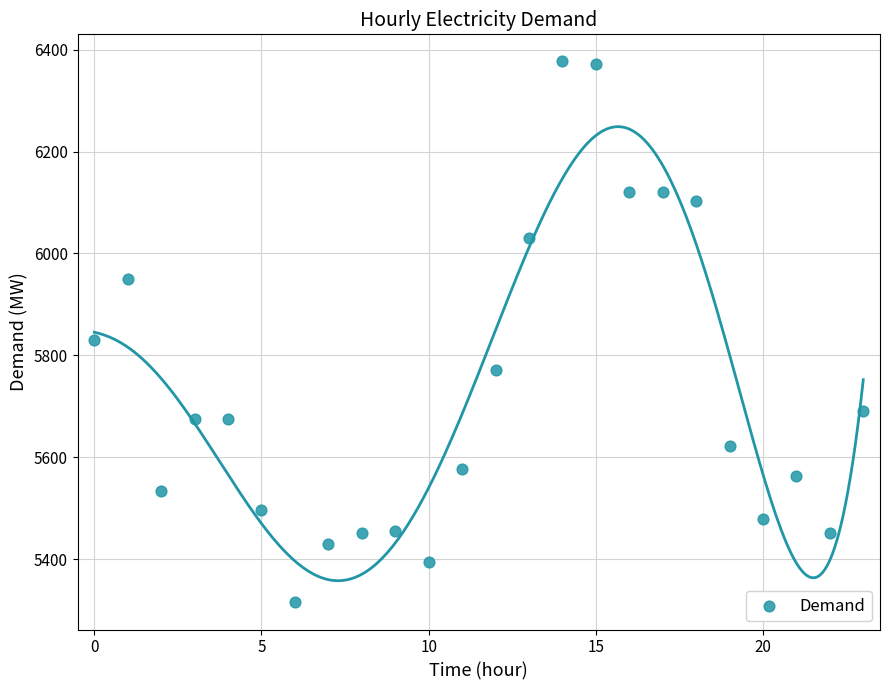

What Y value in the scatter plot is closest to 5846?

5831